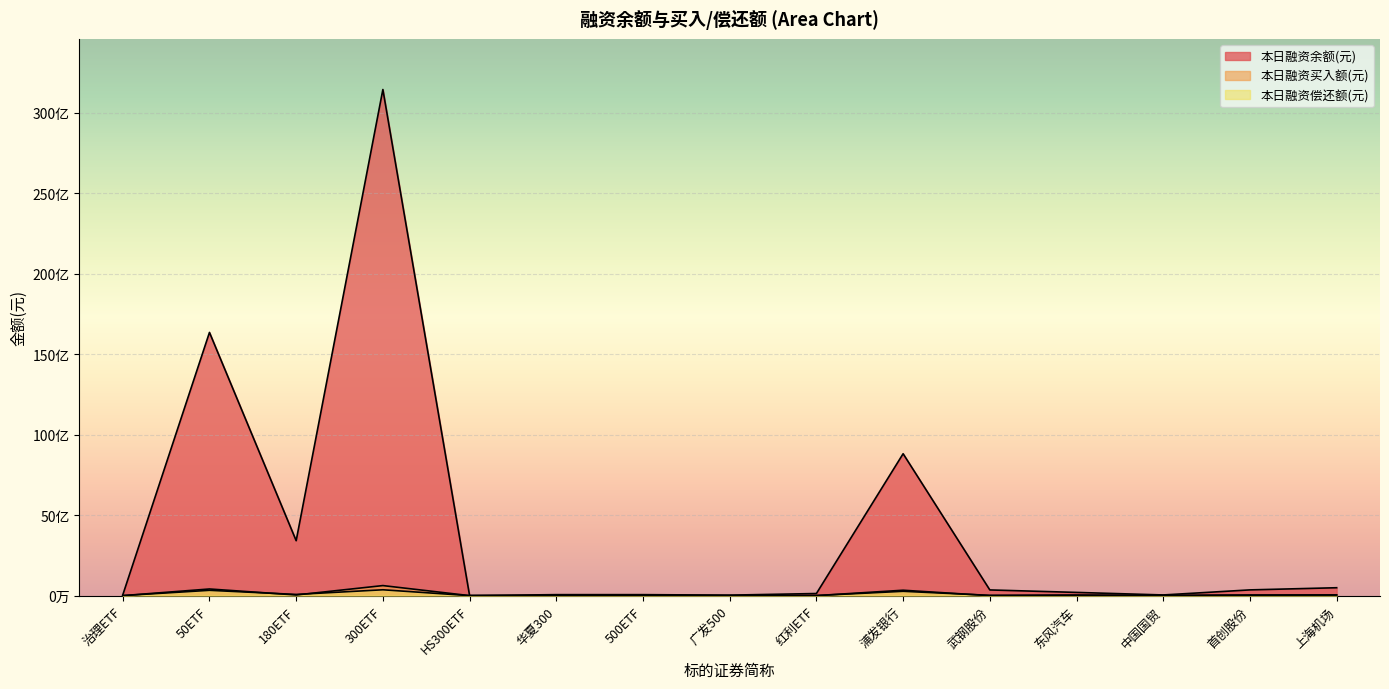

At which category is the sum across all series the highest?

300ETF